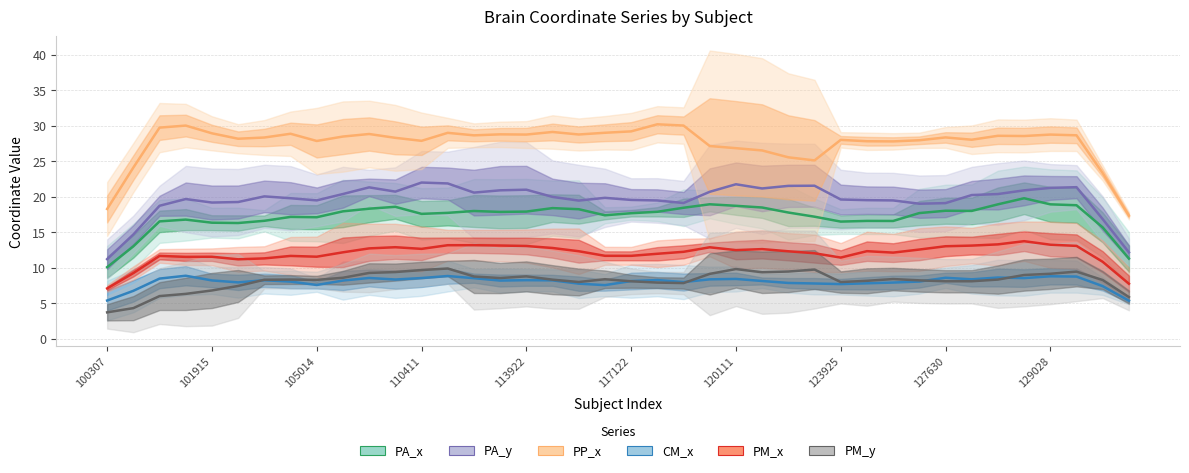

What is the total value across all series at 127630?

95.0